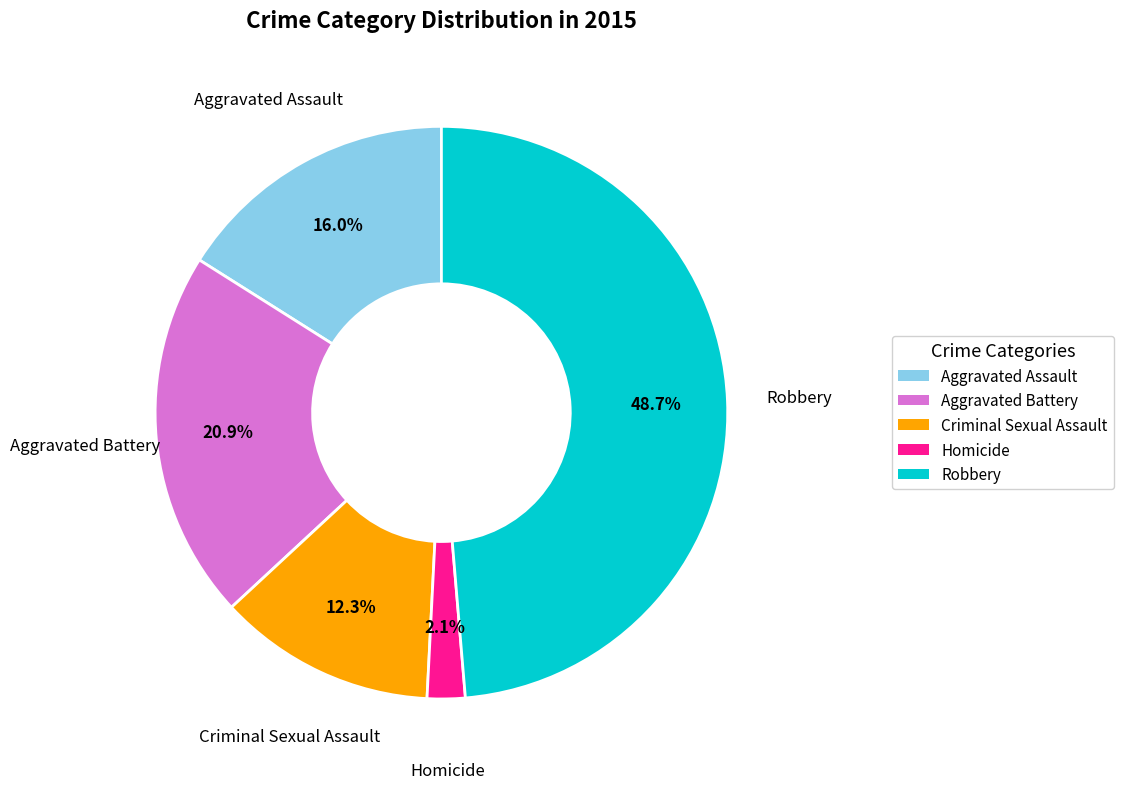

To the nearest percent, what percentage of the pie is Criminal Sexual Assault?

12%